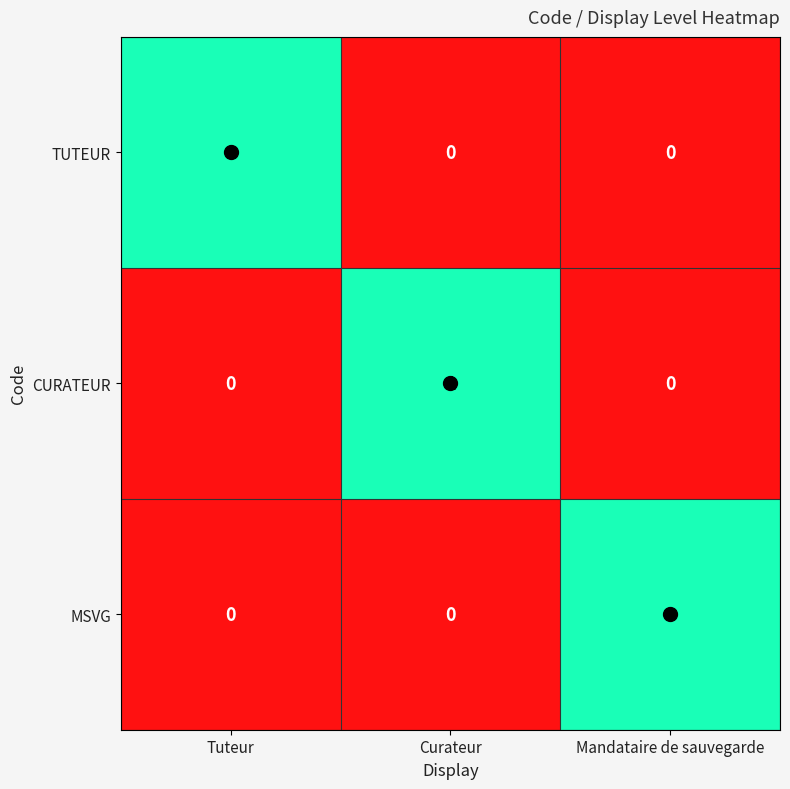

Which category has the highest value in the TUTEUR series?

Tuteur